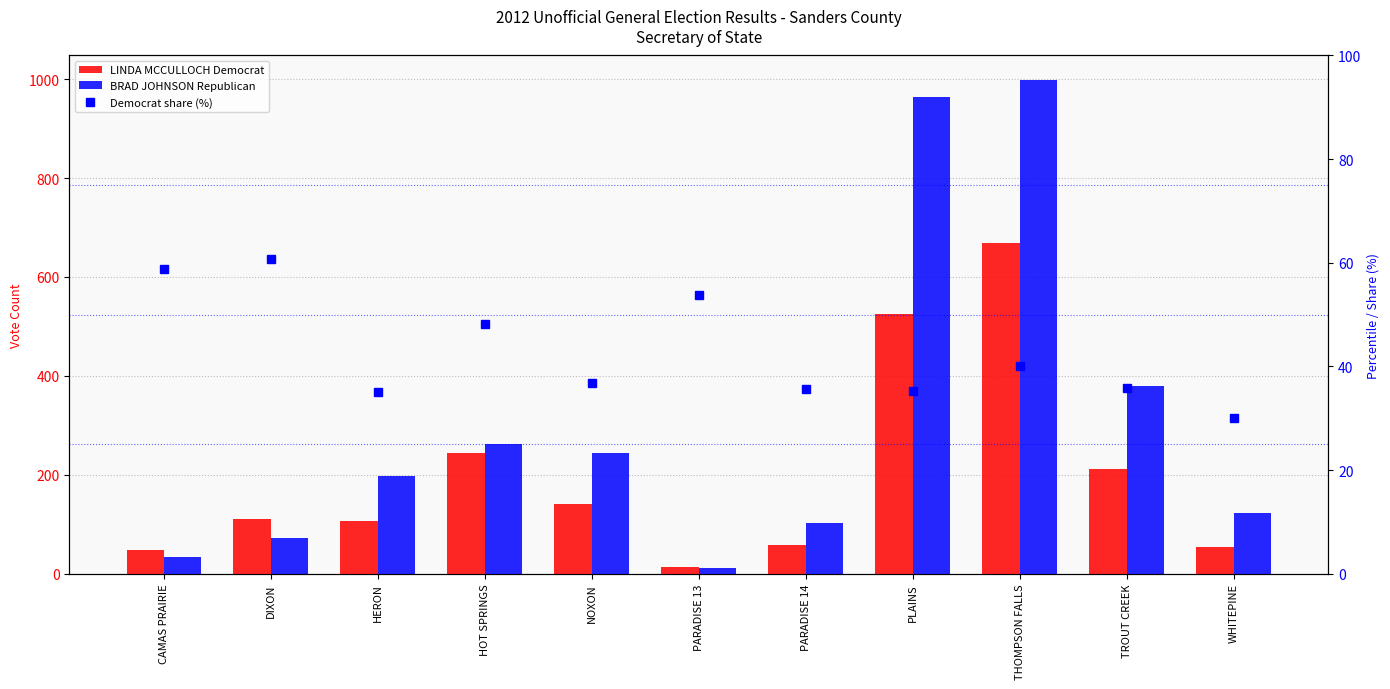

What are all the series names shown in the legend?

LINDA MCCULLOCH Democrat, BRAD JOHNSON Republican, Democrat share (%)